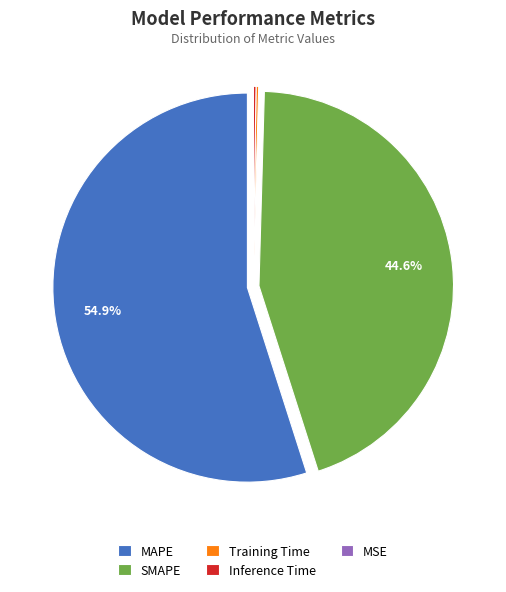

Between MAPE and SMAPE, which is larger?

MAPE